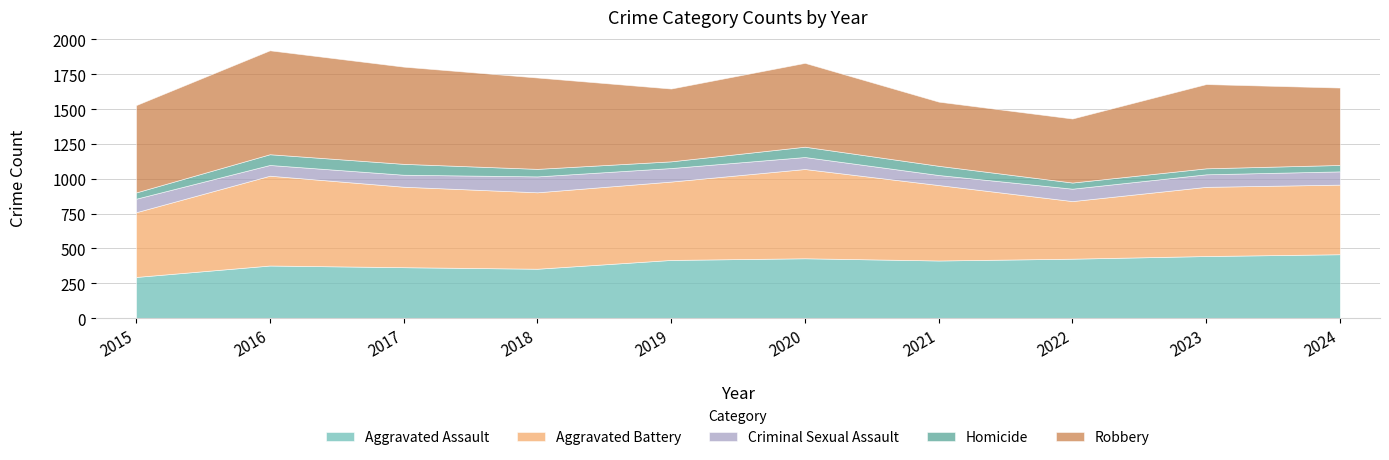

Reading left to right, transcribe all the data shown in this chart.

Aggravated Assault: 296	378	366	355	418	430	414	427	446	459
Aggravated Battery: 464	644	577	548	562	640	541	413	496	499
Criminal Sexual Assault: 97	77	86	114	97	86	72	89	90	95
Homicide: 45	77	78	54	48	74	66	44	43	46
Robbery: 626	745	697	655	522	601	460	459	604	555